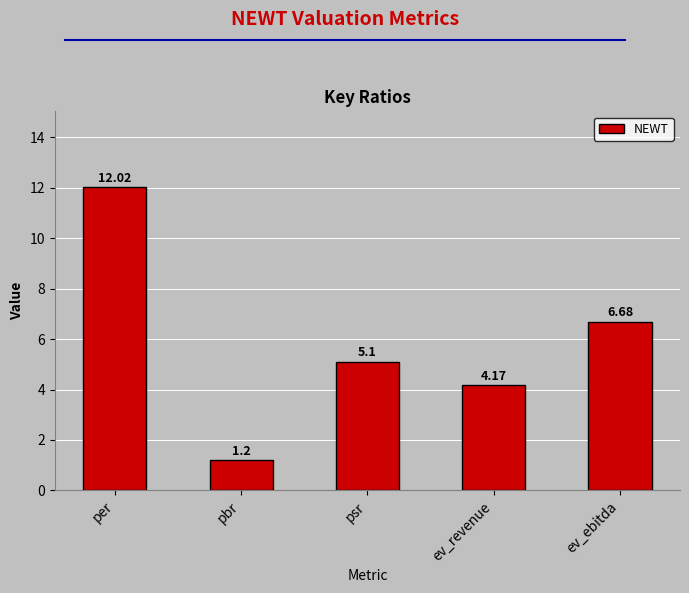

At which category does the chart reach its minimum across all series?

pbr